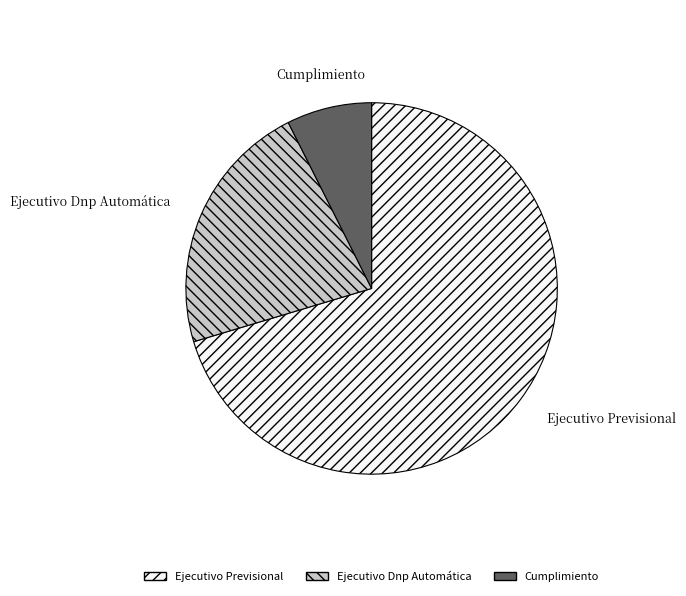

Which has a higher value, Cumplimiento or Ejecutivo Previsional?

Ejecutivo Previsional